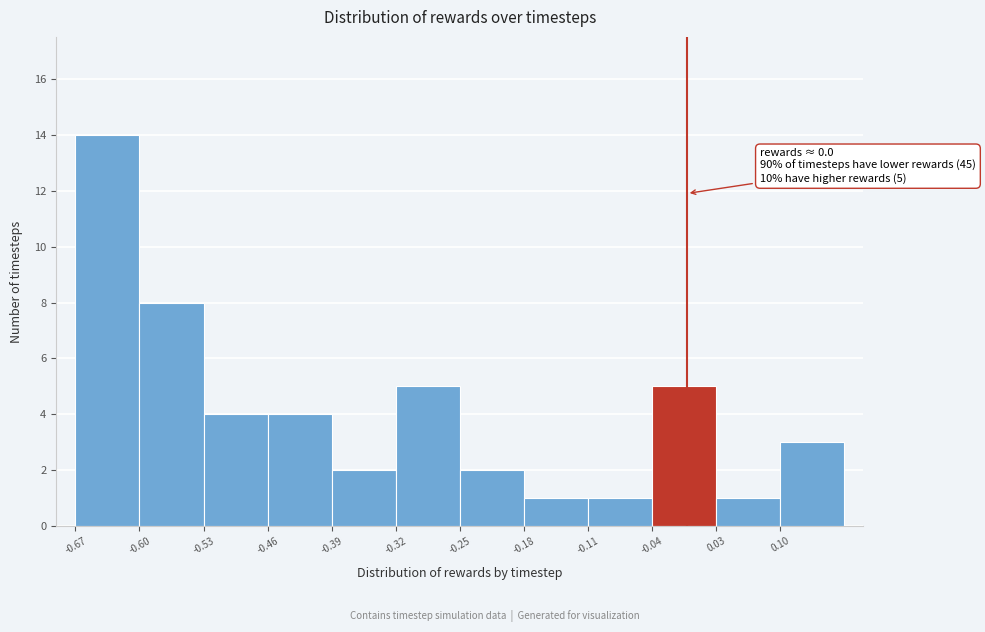

Which range on the x-axis has the tallest bar?

-0.67 to -0.60